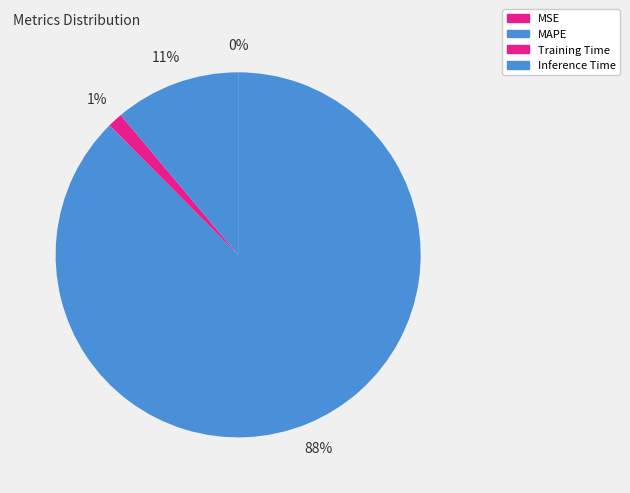

Does any single category account for the majority?

Yes